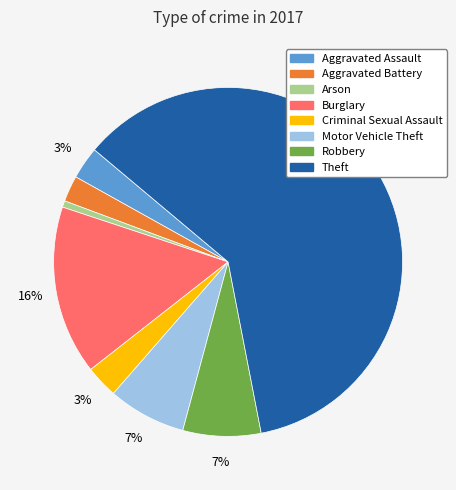

True or false: Aggravated Battery accounts for 2% of the total.

True